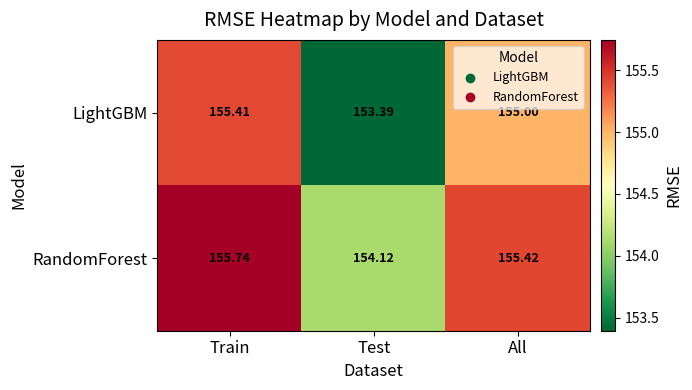

Which series has the largest total across all categories?

RandomForest